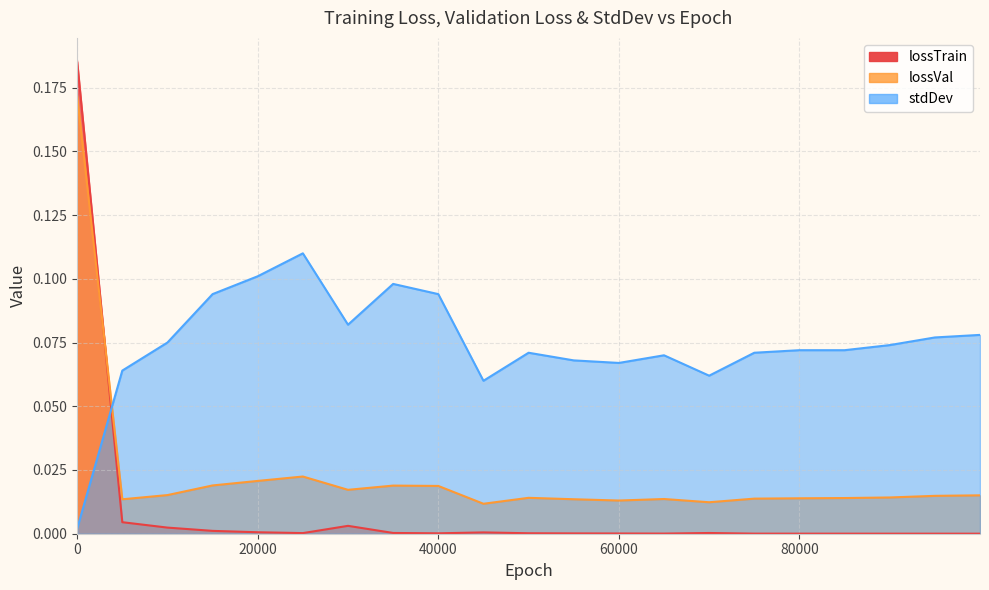

How many times do stdDev and lossTrain cross each other?

1